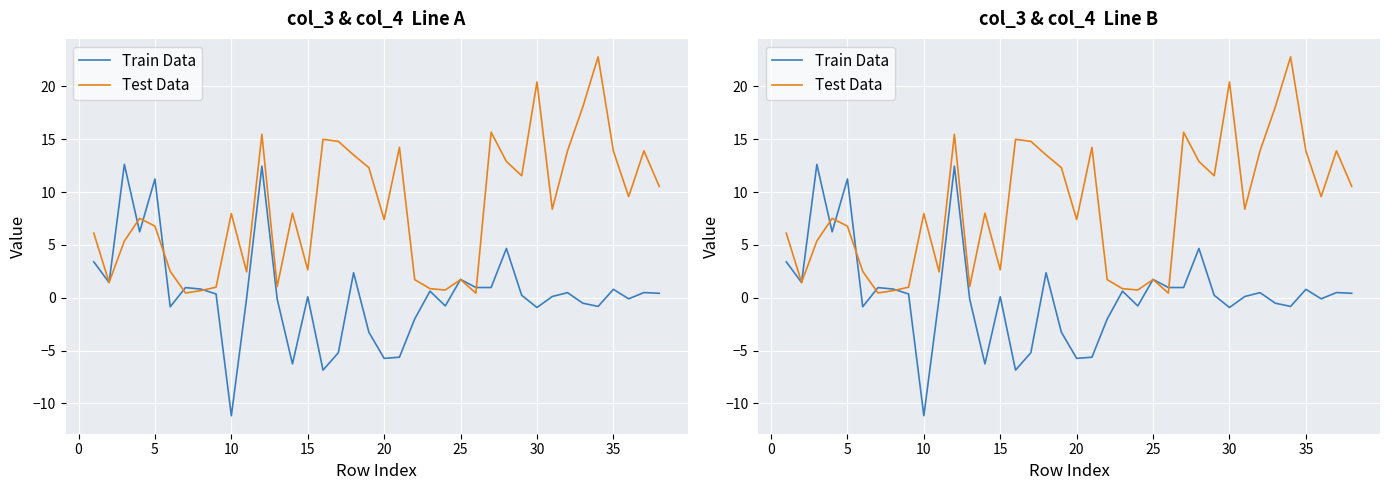

Rank the series by their maximum value, from lowest to highest.

Train Data, Test Data